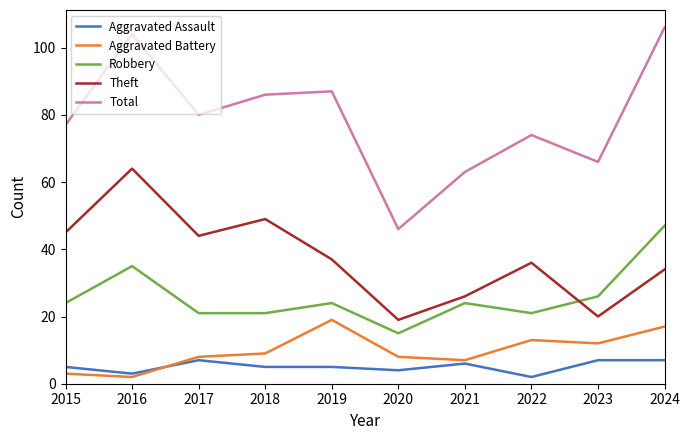

True or false: Total has a value of 113 at 2023.

False